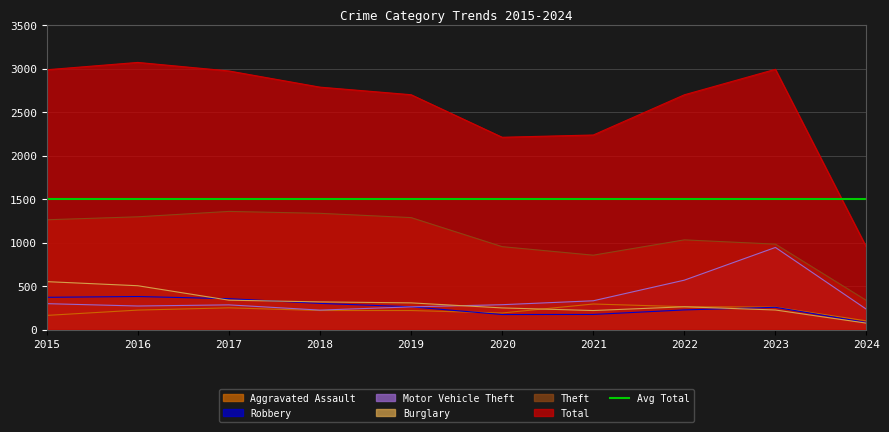

What is the difference between the Theft values at 2019 and 2020?

334